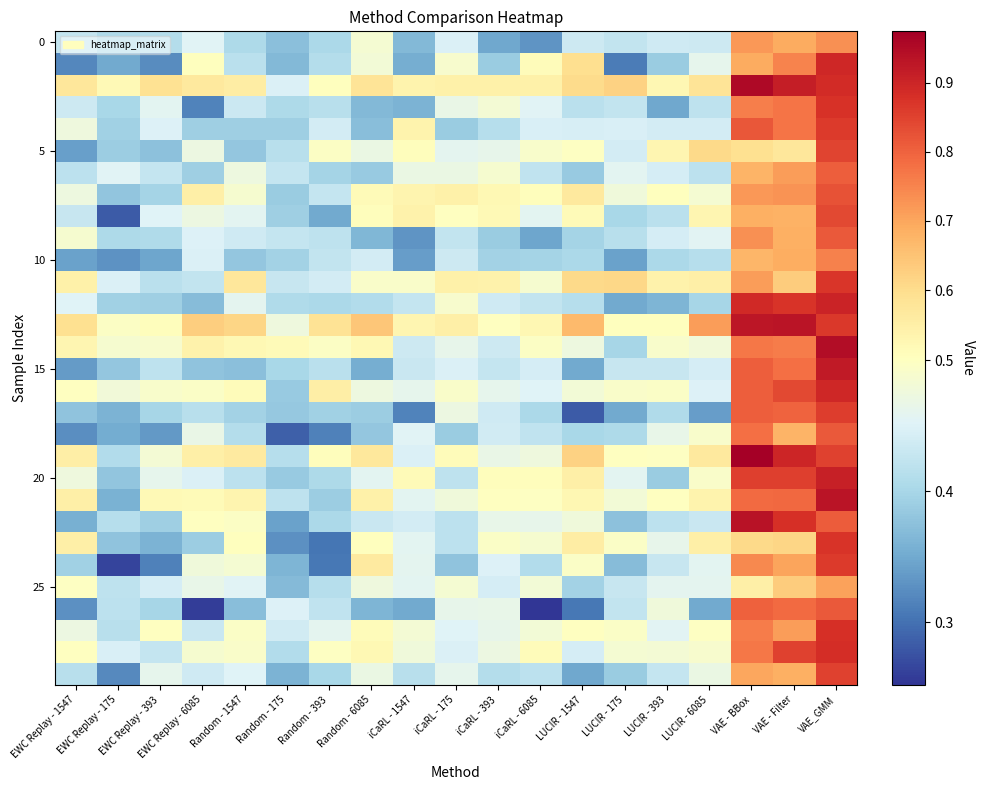

What is the difference between the highest and lowest values at Random - 6085?

0.3